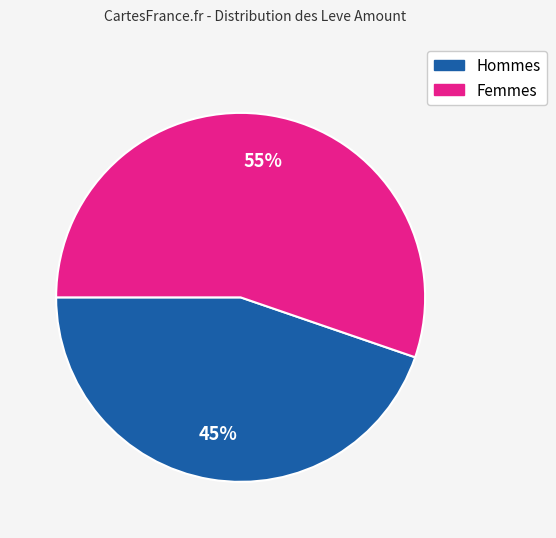

Does any single category account for the majority?

Yes